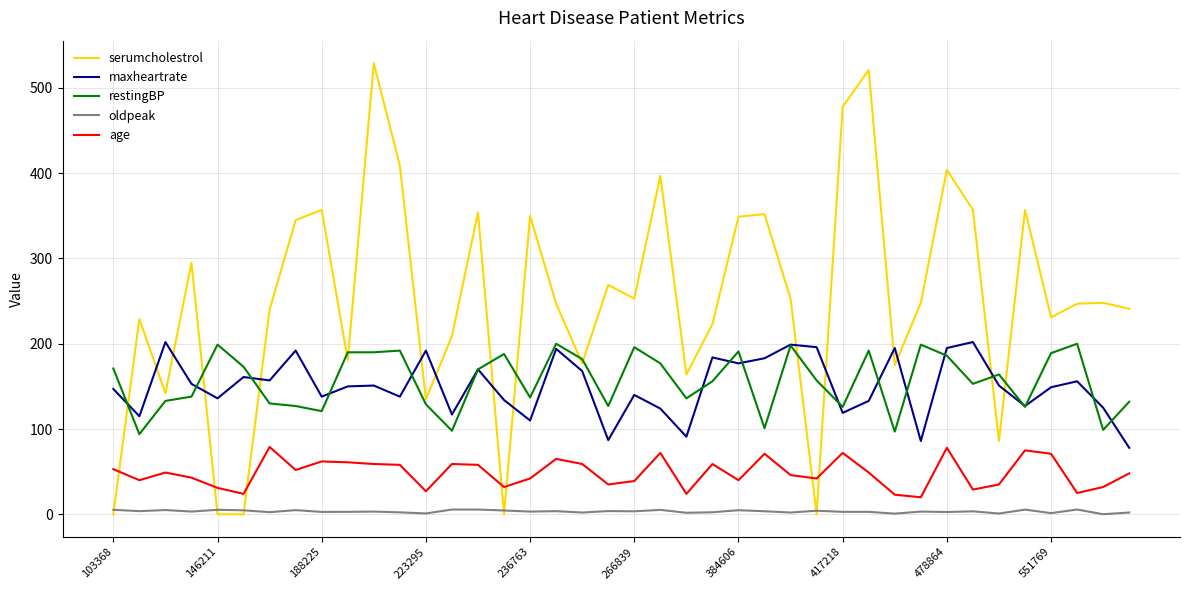

What is the maximum value shown in the chart?

529.0